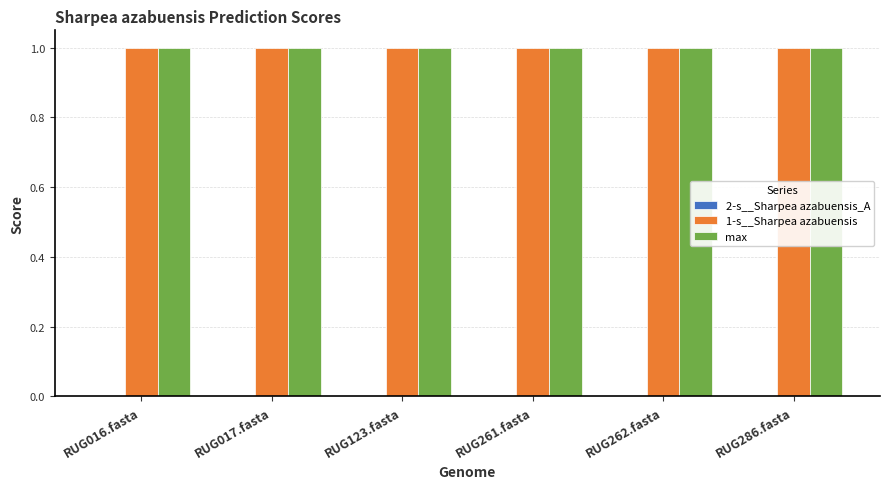

Is it true that 1-s__Sharpea azabuensis equals 1.0 at RUG017.fasta?

True